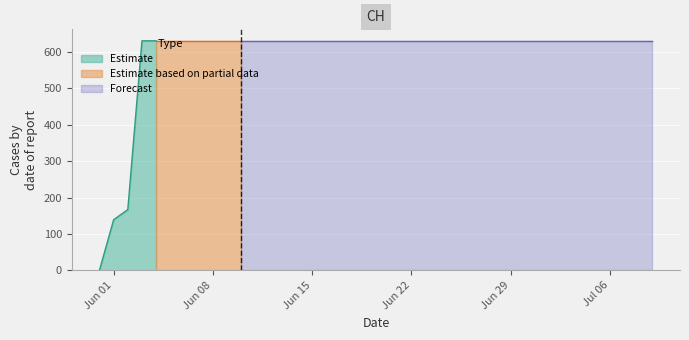

What is the label of the 18th point from the left?

2020-06-17